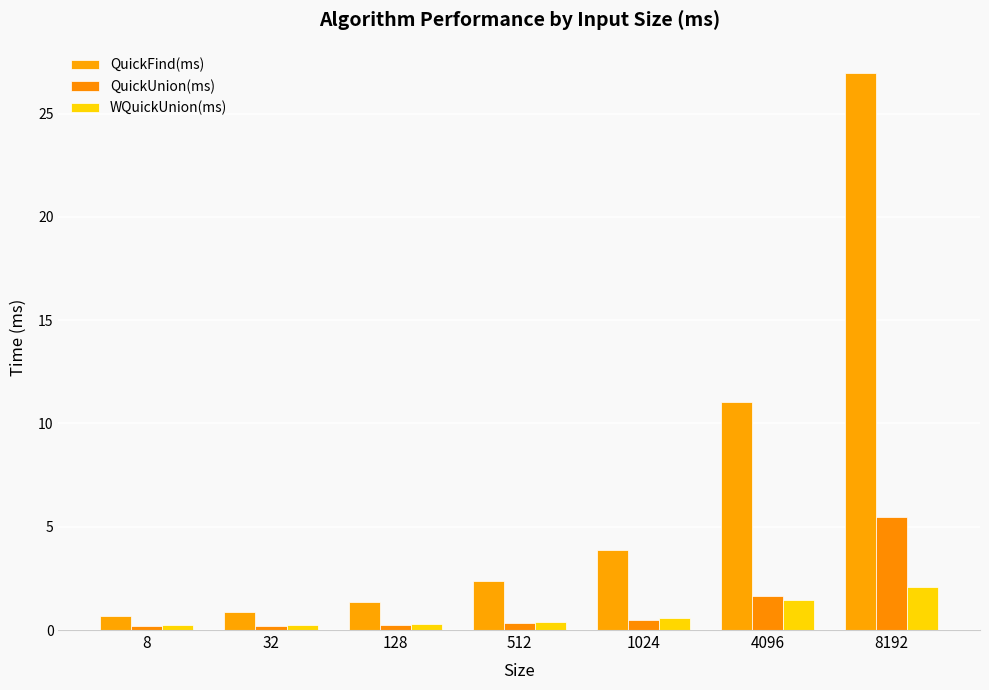

Reading left to right, extract all data points from this chart.

QuickFind(ms): 0.7	0.9	1.4	2.4	3.9	11.1	26.9
QuickUnion(ms): 0.2	0.2	0.2	0.3	0.5	1.6	5.5
WQuickUnion(ms): 0.3	0.3	0.3	0.4	0.6	1.5	2.1